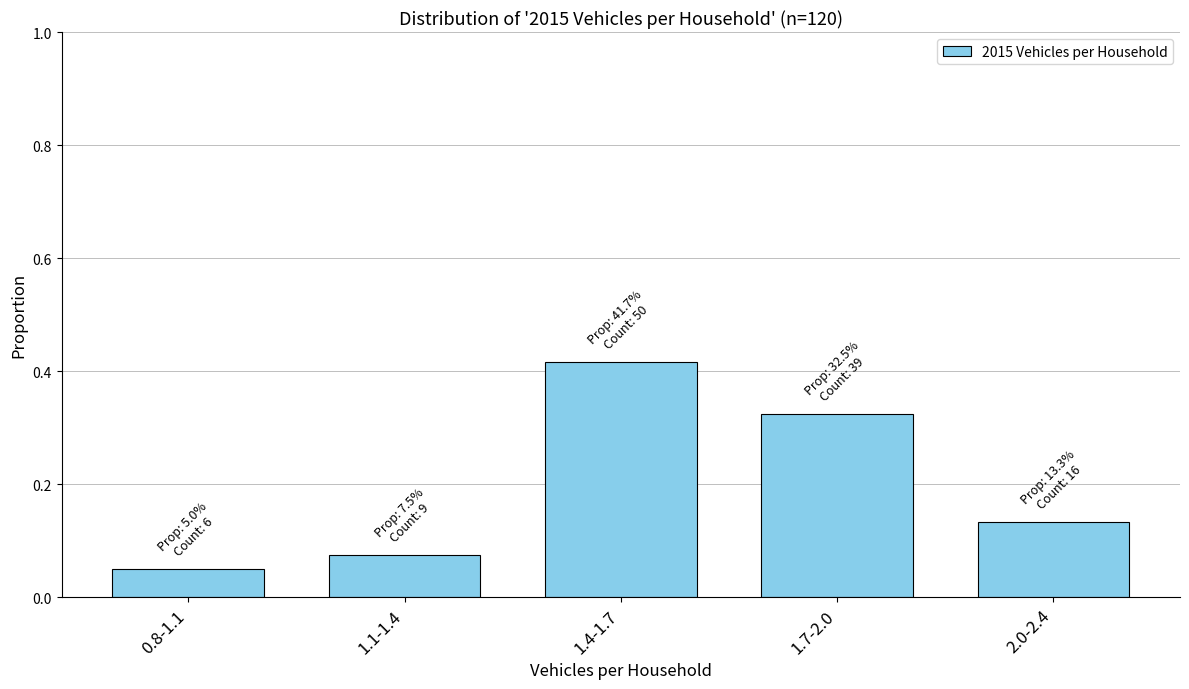

List the labels in order of value, smallest first.

0.8-1.1, 1.1-1.4, 2.0-2.4, 1.7-2.0, 1.4-1.7